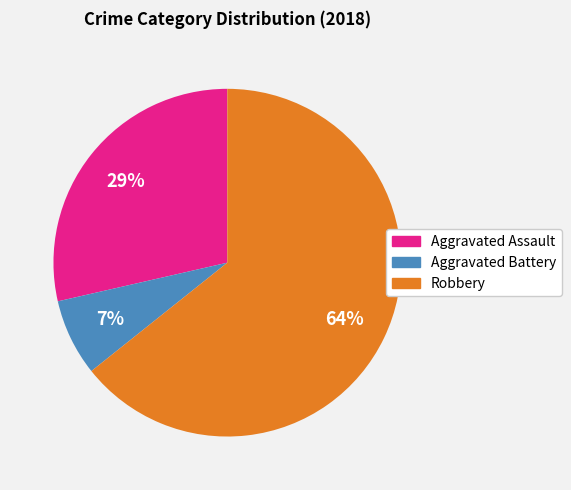

Does any single category account for the majority?

Yes